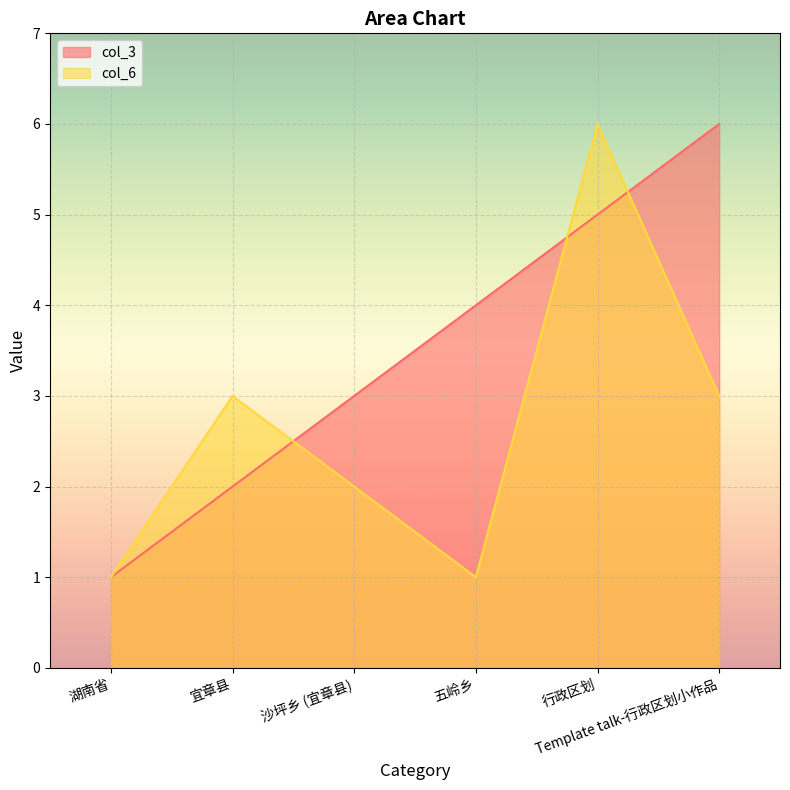

What position from the right is 沙坪乡 (宜章县)?

4